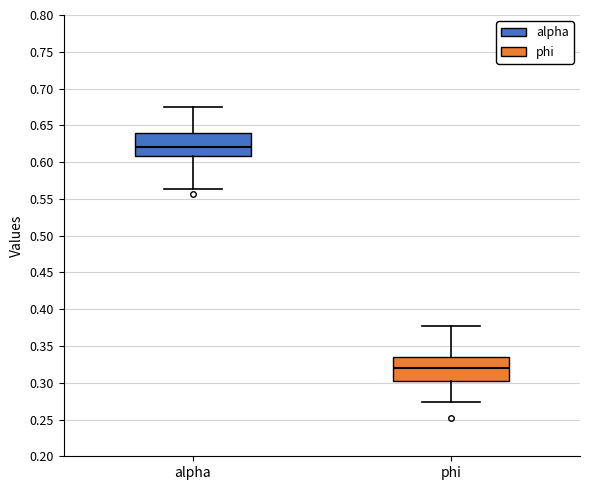

Reading left to right, read every box against the y-axis: the position of its median line, the range the box covers, and the ends of its whiskers. The values are not printed on the chart, so give them approximately, as read against the axis.

alpha: median 0.620, box 0.610 to 0.640, whiskers 0.565 to 0.675
phi: median 0.320, box 0.305 to 0.335, whiskers 0.275 to 0.380